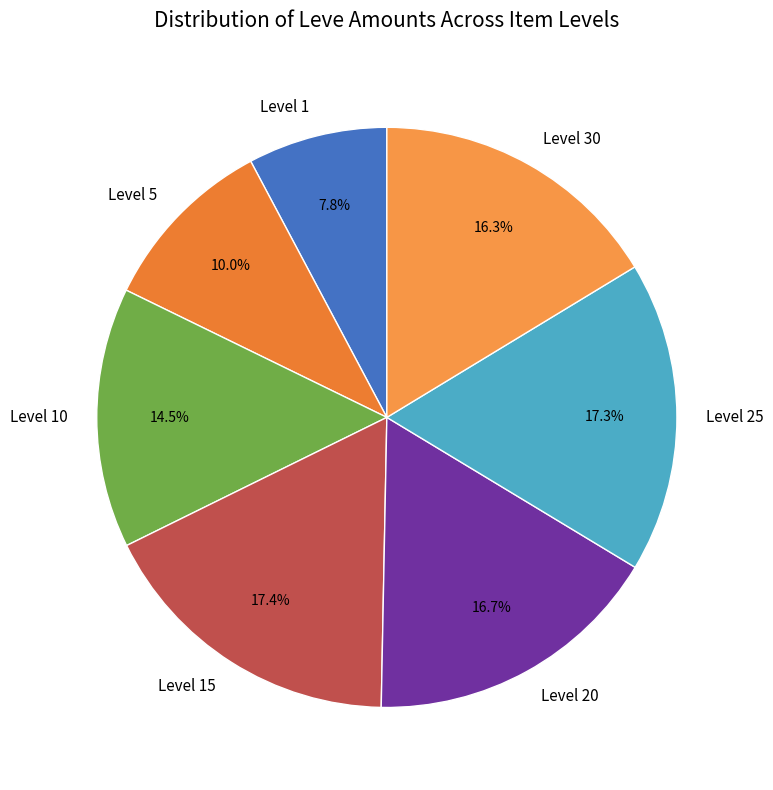

Does Level 15 account for over 50% of the chart?

No